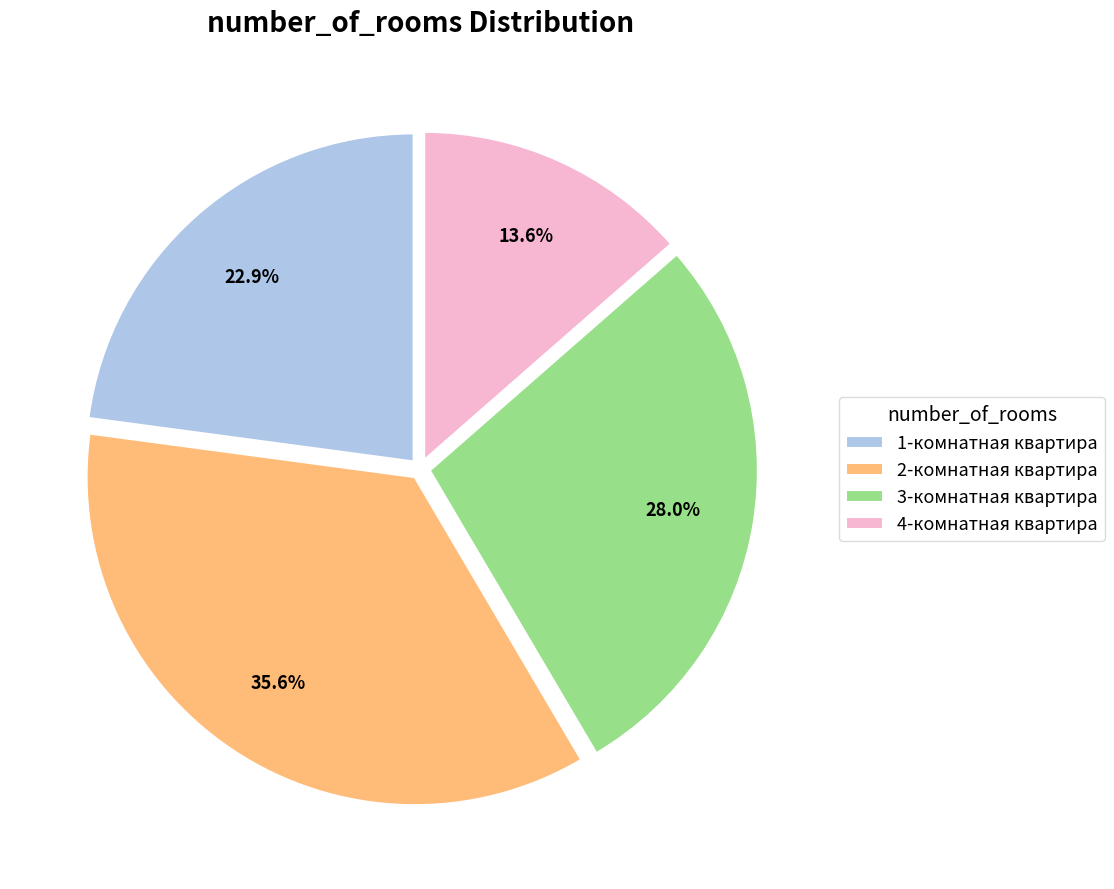

What percentage is the 4-комнатная квартира slice, to the nearest percent?

14%